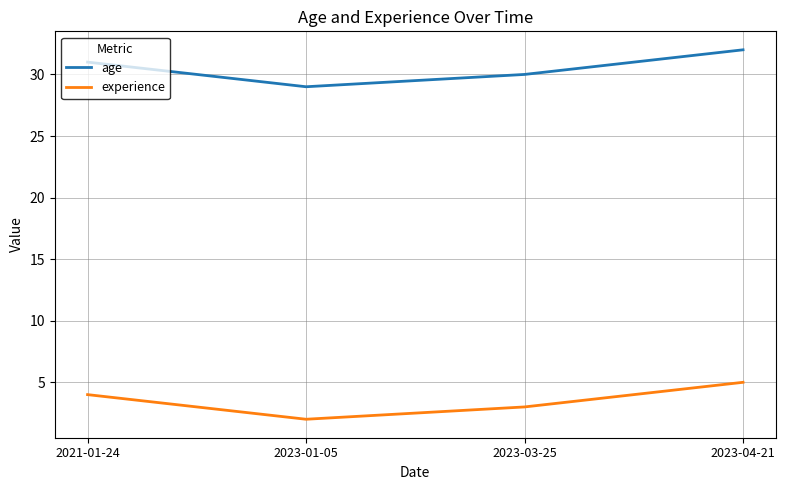

Does the chart have visible grid lines?

Yes